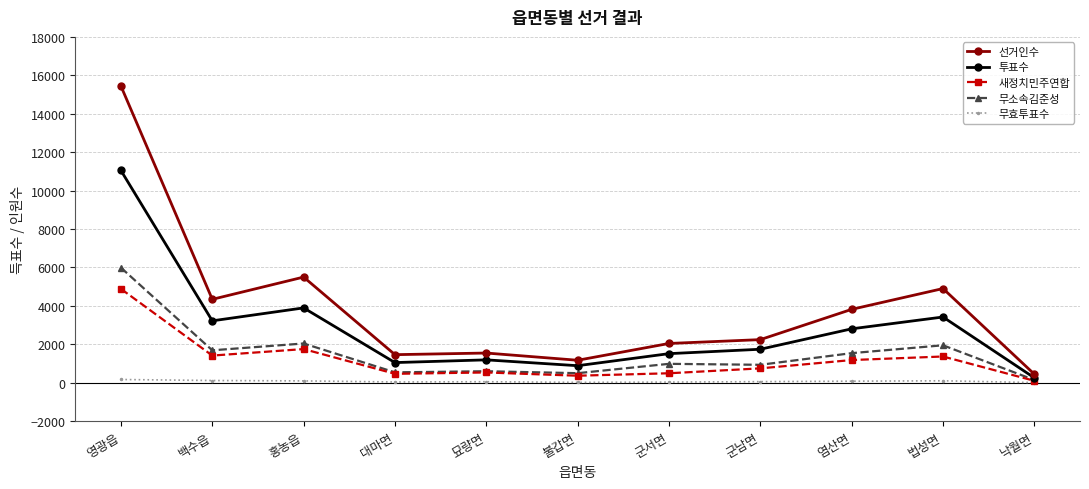

What is the difference between the 새정치민주연합 values at 법성면 and 군서면?

873